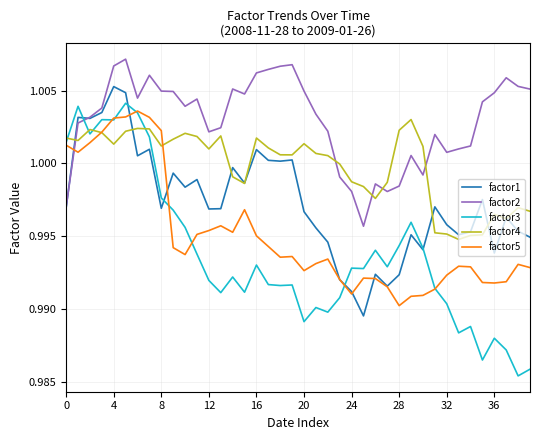

Does the chart display data point markers on the line(s)?

No